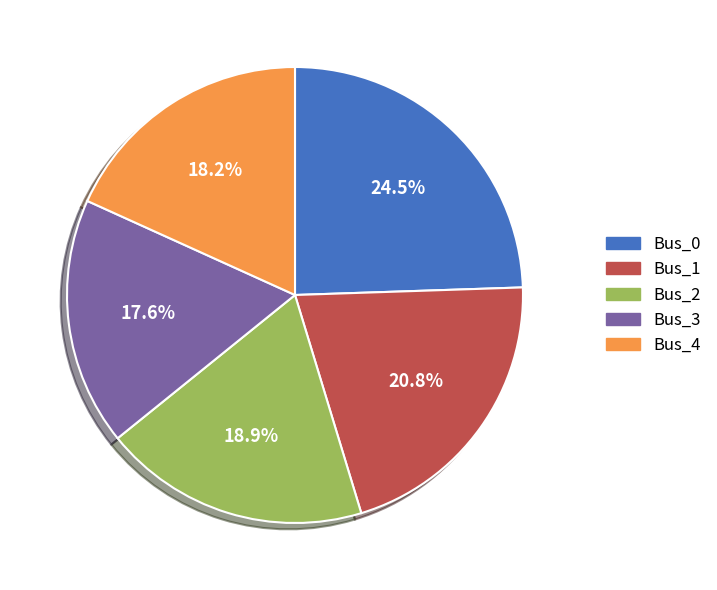

Does Bus_0 represent more than half of the total?

No